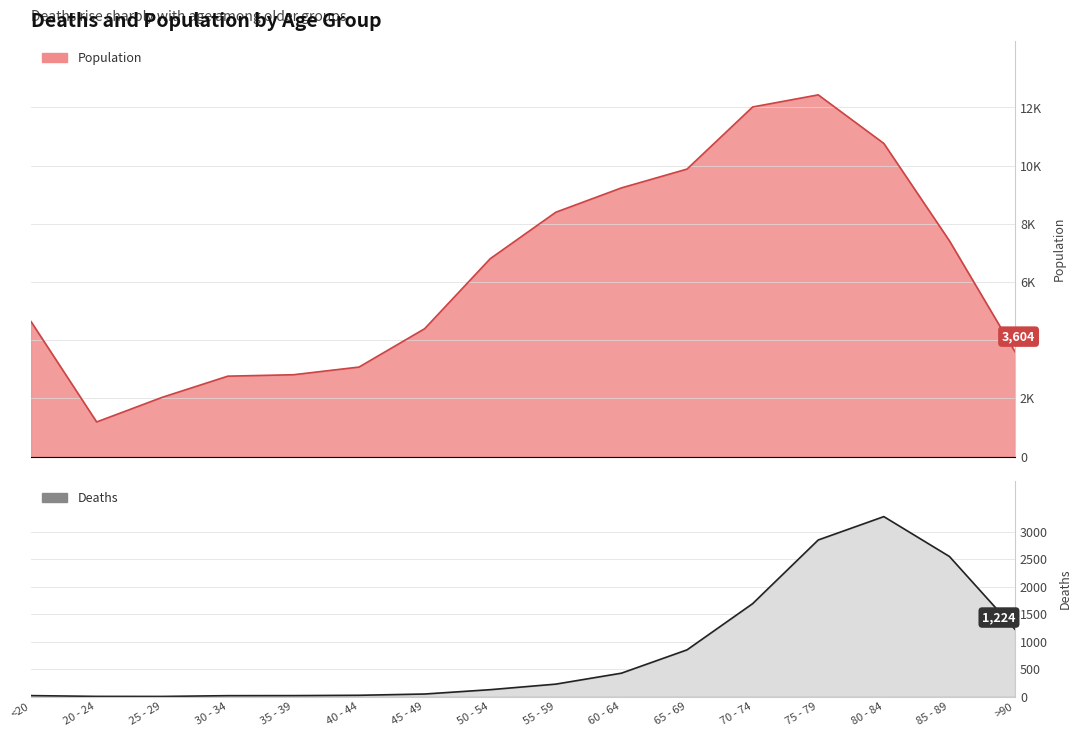

What position from the right is 60 - 64?

7